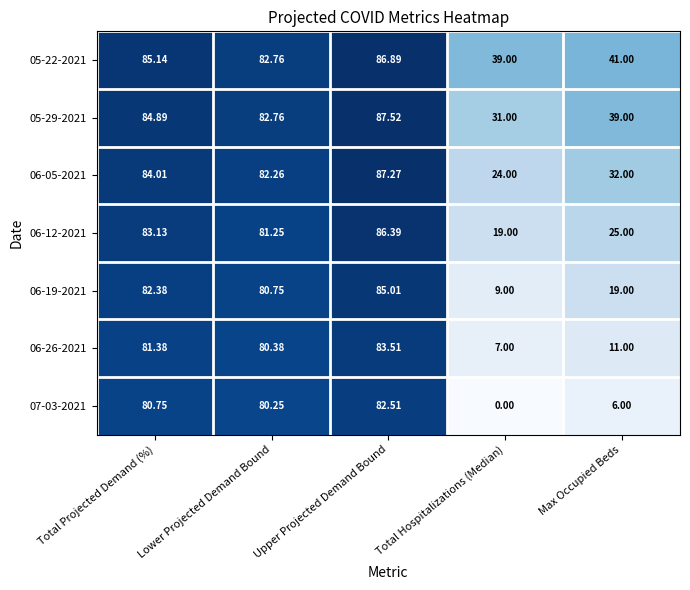

At which category is the sum across all series the highest?

Upper Projected Demand Bound